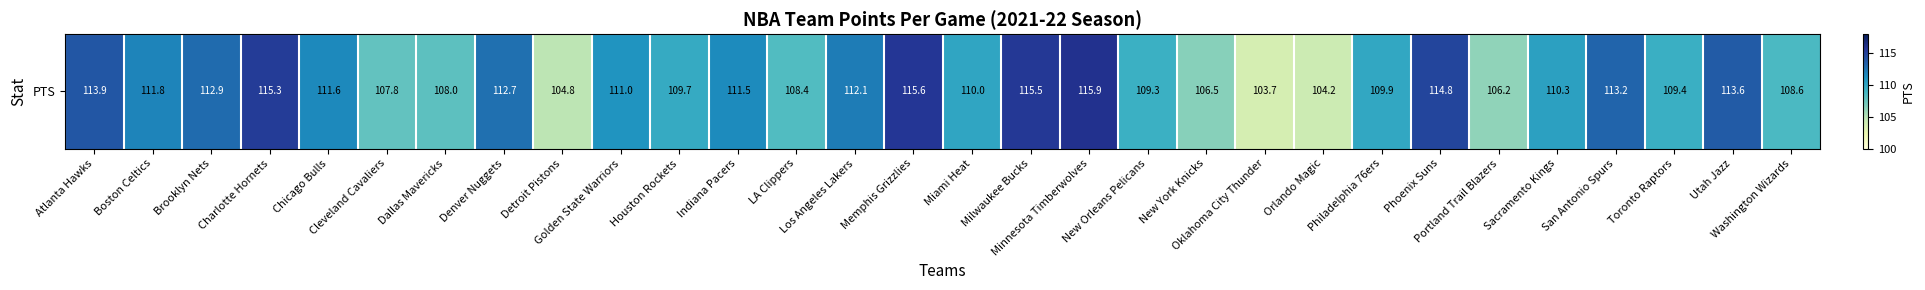

Reading left to right, what are all the values shown in this chart?

Atlanta Hawks=113.9	Boston Celtics=111.8	Brooklyn Nets=112.9	Charlotte Hornets=115.3	Chicago Bulls=111.6	Cleveland Cavaliers=107.8	Dallas Mavericks=108.0	Denver Nuggets=112.7	Detroit Pistons=104.8	Golden State Warriors=111.0	Houston Rockets=109.7	Indiana Pacers=111.5	LA Clippers=108.4	Los Angeles Lakers=112.1	Memphis Grizzlies=115.6	Miami Heat=110.0	Milwaukee Bucks=115.5	Minnesota Timberwolves=115.9	New Orleans Pelicans=109.3	New York Knicks=106.5	Oklahoma City Thunder=103.7	Orlando Magic=104.2	Philadelphia 76ers=109.9	Phoenix Suns=114.8	Portland Trail Blazers=106.2	Sacramento Kings=110.3	San Antonio Spurs=113.2	Toronto Raptors=109.4	Utah Jazz=113.6	Washington Wizards=108.6